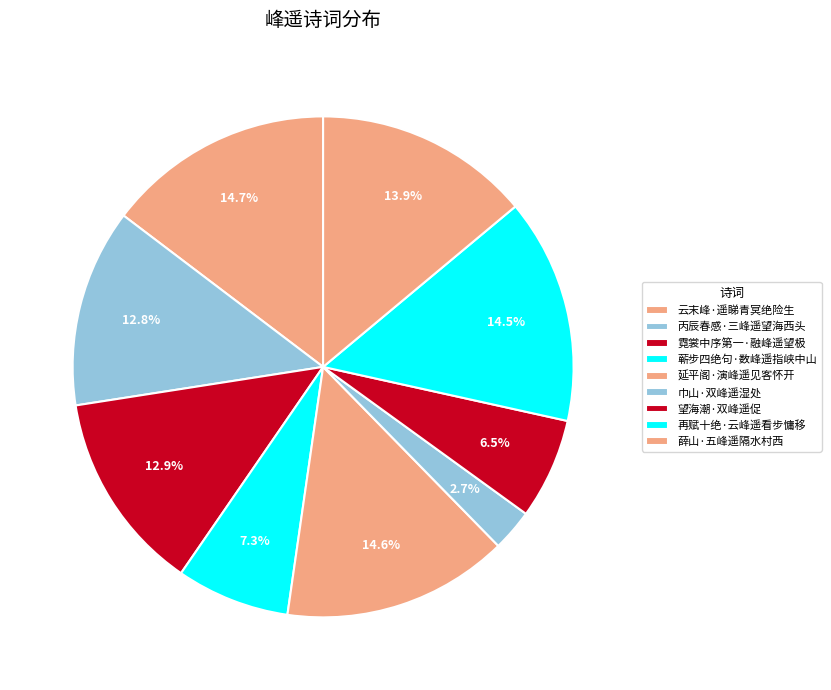

How many slices are in this pie chart?

9